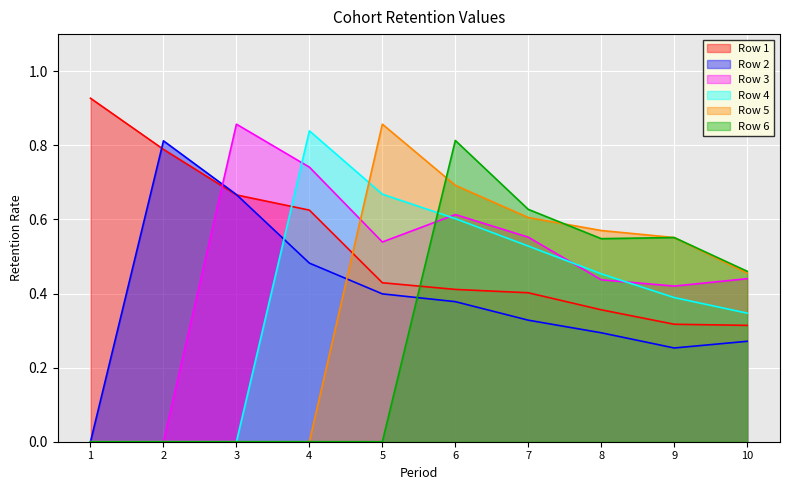

Reading right to left, extract all data points from this chart.

Row 1: 0.3	0.3	0.4	0.4	0.4	0.4	0.6	0.7	0.8	0.9
Row 2: 0.3	0.3	0.3	0.3	0.4	0.4	0.5	0.7	0.8	0.0
Row 3: 0.4	0.4	0.4	0.6	0.6	0.5	0.7	0.9	0.0	0.0
Row 4: 0.3	0.4	0.5	0.5	0.6	0.7	0.8	0.0	0.0	0.0
Row 5: 0.5	0.6	0.6	0.6	0.7	0.9	0.0	0.0	0.0	0.0
Row 6: 0.5	0.6	0.5	0.6	0.8	0.0	0.0	0.0	0.0	0.0